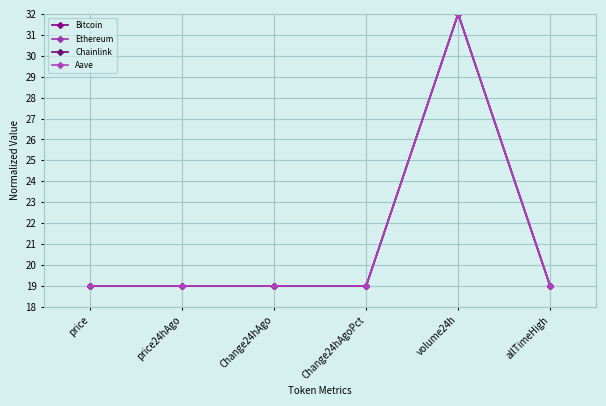

What is the value of the Ethereum point at the 4th from the left?

19.0